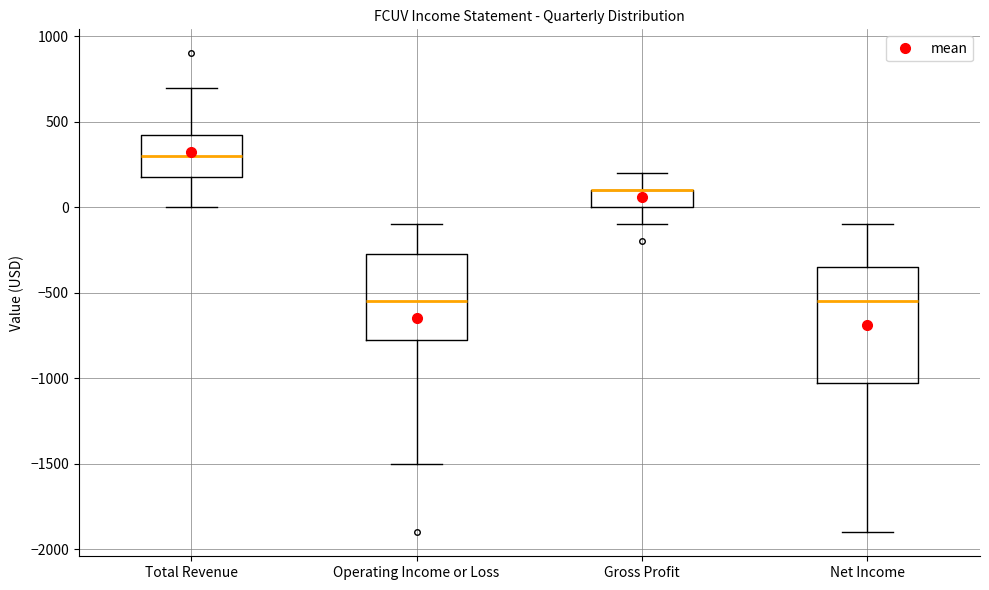

Which box is the tallest, from its lower edge to its upper edge?

Net Income